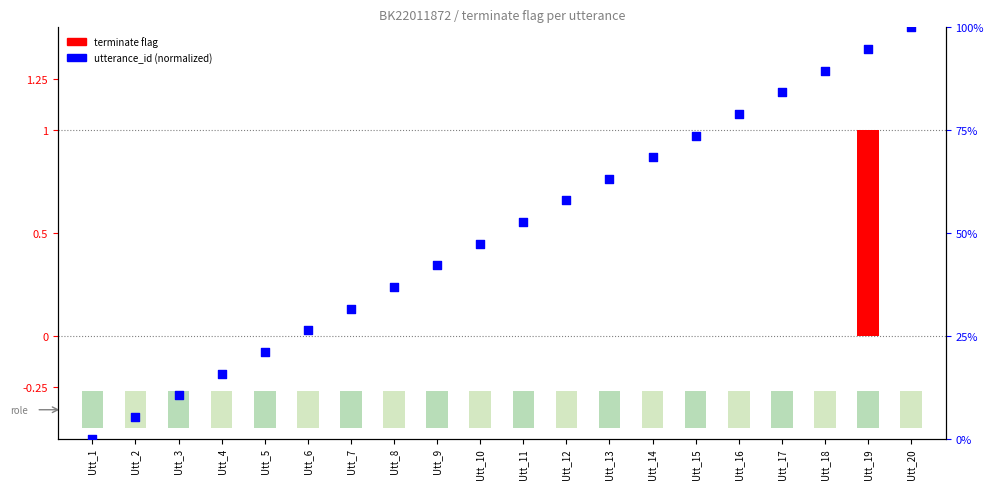

Which series has the largest total across all categories?

utterance_id (normalized)